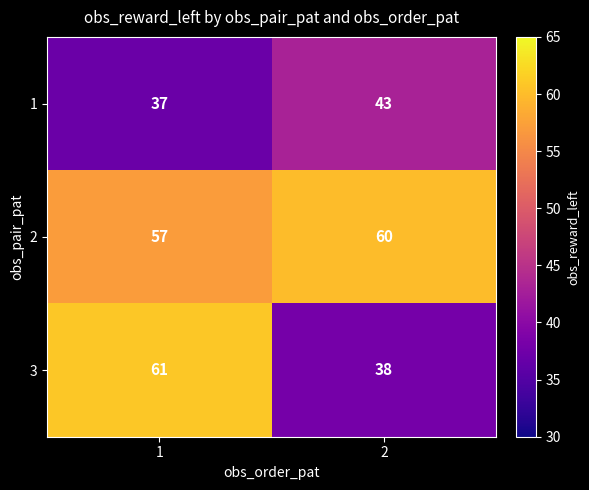

What is the sum of the 2 values at 2 and 1?

117